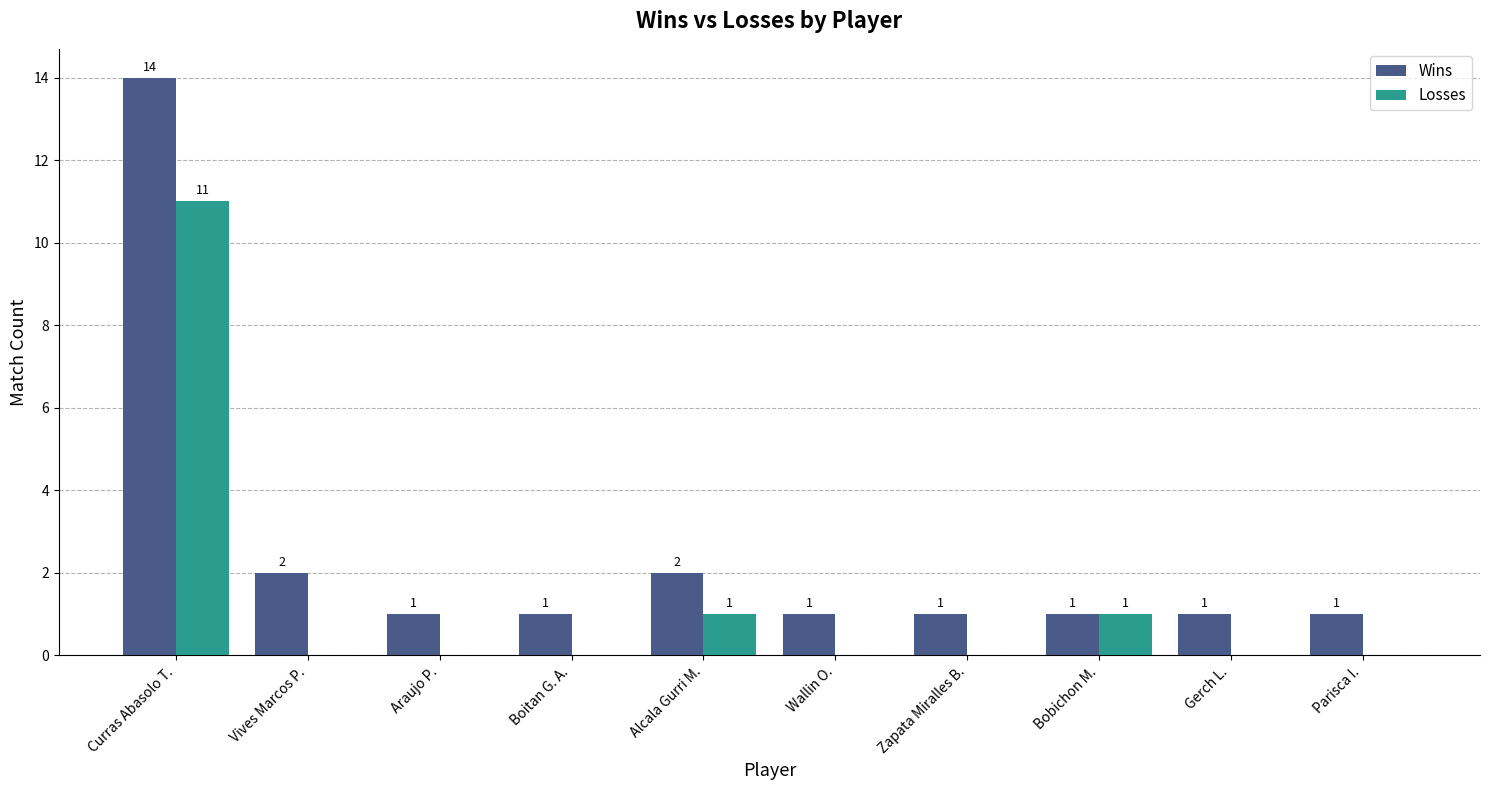

What is the sum of all Losses values?

13